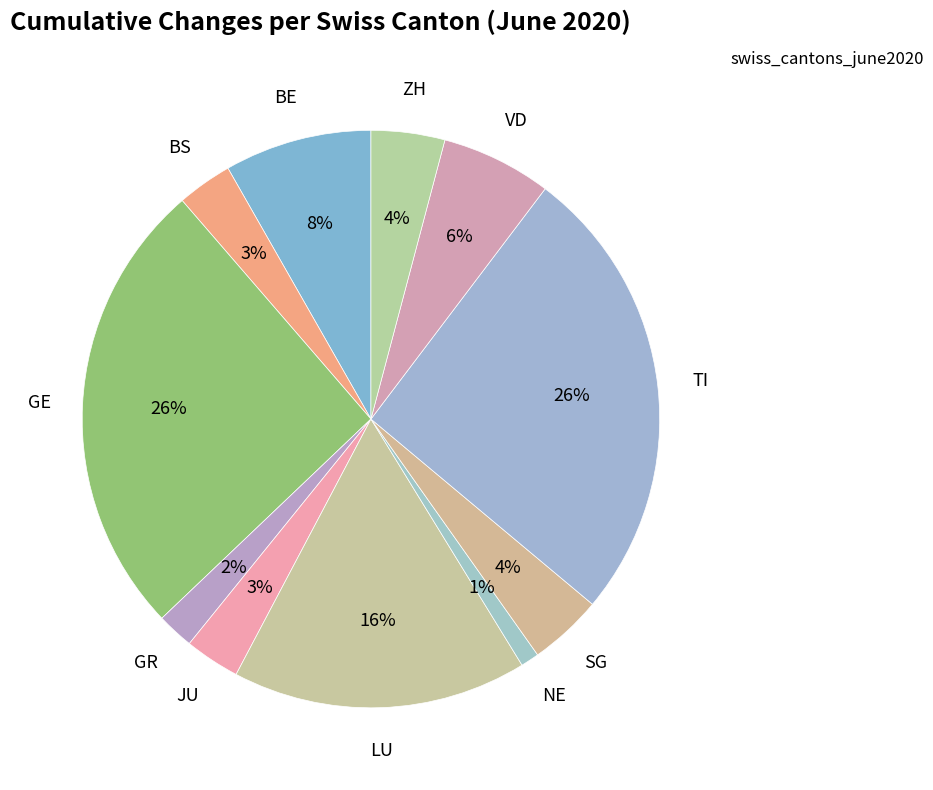

Count the number of slices in the pie.

11